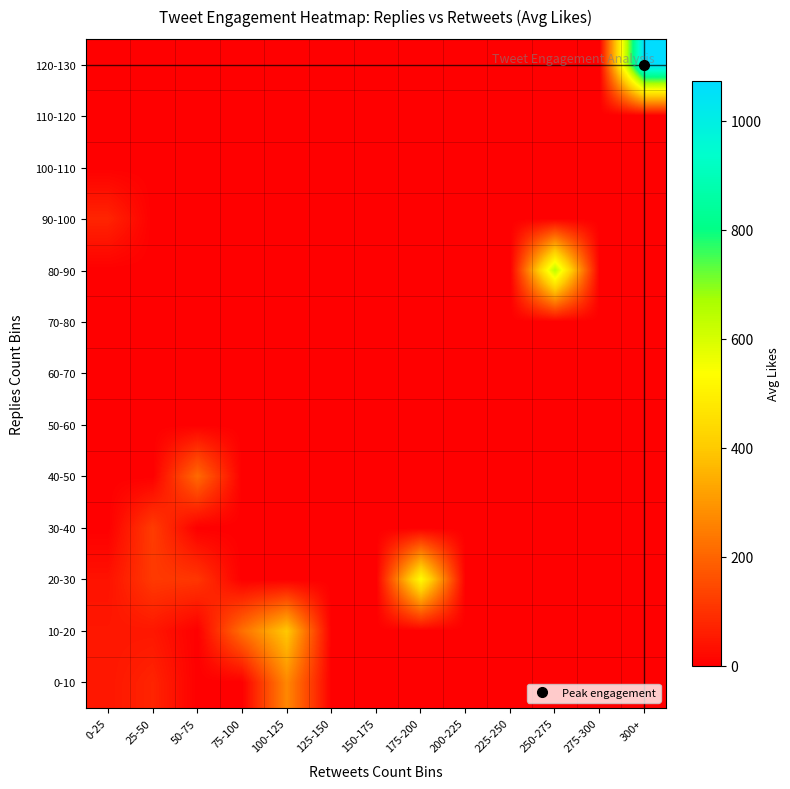

Reading left to right, what are all the values shown in this chart?

0-10: 0-25=46.2	25-50=72.3	50-75=0.0	75-100=0.0	100-125=269.0	125-150=0.0	150-175=0.0	175-200=0.0	200-225=0.0	225-250=0.0	250-275=0.0	275-300=0.0	300+=0.0
10-20: 0-25=47.0	25-50=47.0	50-75=0.0	75-100=220.5	100-125=397.0	125-150=0.0	150-175=0.0	175-200=0.0	200-225=0.0	225-250=0.0	250-275=0.0	275-300=0.0	300+=0.0
20-30: 0-25=38.0	25-50=115.0	50-75=108.0	75-100=0.0	100-125=0.0	125-150=0.0	150-175=0.0	175-200=527.0	200-225=0.0	225-250=0.0	250-275=0.0	275-300=0.0	300+=0.0
30-40: 0-25=0.0	25-50=120.0	50-75=0.0	75-100=0.0	100-125=0.0	125-150=0.0	150-175=0.0	175-200=0.0	200-225=0.0	225-250=0.0	250-275=0.0	275-300=0.0	300+=0.0
40-50: 0-25=0.0	25-50=0.0	50-75=210.0	75-100=0.0	100-125=0.0	125-150=0.0	150-175=0.0	175-200=0.0	200-225=0.0	225-250=0.0	250-275=0.0	275-300=0.0	300+=0.0
50-60: 0-25=0.0	25-50=0.0	50-75=0.0	75-100=0.0	100-125=0.0	125-150=0.0	150-175=0.0	175-200=0.0	200-225=0.0	225-250=0.0	250-275=0.0	275-300=0.0	300+=0.0
60-70: 0-25=0.0	25-50=0.0	50-75=0.0	75-100=0.0	100-125=0.0	125-150=0.0	150-175=0.0	175-200=0.0	200-225=0.0	225-250=0.0	250-275=0.0	275-300=0.0	300+=0.0
70-80: 0-25=0.0	25-50=0.0	50-75=0.0	75-100=0.0	100-125=0.0	125-150=0.0	150-175=0.0	175-200=0.0	200-225=0.0	225-250=0.0	250-275=0.0	275-300=0.0	300+=0.0
80-90: 0-25=0.0	25-50=0.0	50-75=0.0	75-100=0.0	100-125=0.0	125-150=0.0	150-175=0.0	175-200=0.0	200-225=0.0	225-250=0.0	250-275=644.0	275-300=0.0	300+=0.0
90-100: 0-25=73.0	25-50=0.0	50-75=0.0	75-100=0.0	100-125=0.0	125-150=0.0	150-175=0.0	175-200=0.0	200-225=0.0	225-250=0.0	250-275=0.0	275-300=0.0	300+=0.0
100-110: 0-25=0.0	25-50=0.0	50-75=0.0	75-100=0.0	100-125=0.0	125-150=0.0	150-175=0.0	175-200=0.0	200-225=0.0	225-250=0.0	250-275=0.0	275-300=0.0	300+=0.0
110-120: 0-25=0.0	25-50=0.0	50-75=0.0	75-100=0.0	100-125=0.0	125-150=0.0	150-175=0.0	175-200=0.0	200-225=0.0	225-250=0.0	250-275=0.0	275-300=0.0	300+=0.0
120-130: 0-25=0.0	25-50=0.0	50-75=0.0	75-100=0.0	100-125=0.0	125-150=0.0	150-175=0.0	175-200=0.0	200-225=0.0	225-250=0.0	250-275=0.0	275-300=0.0	300+=1072.0